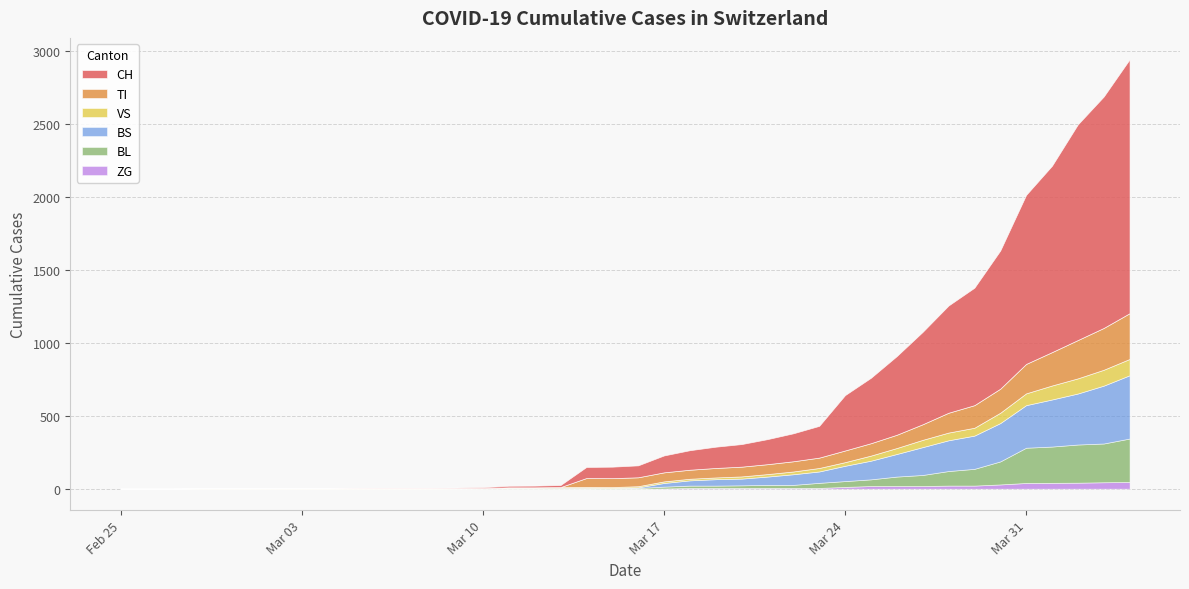

What is the difference between the BL values at 36 and 31?

173